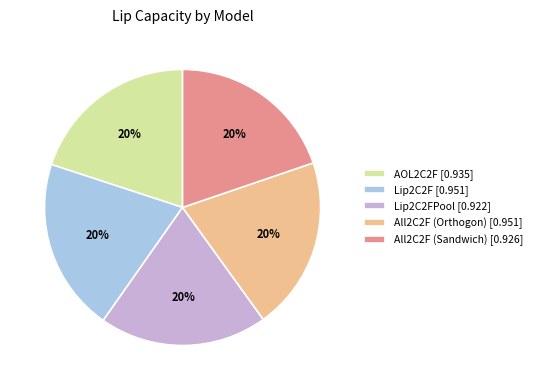

To the nearest percent, what portion does All2C2F (Orthogon) [0.951] represent?

20%